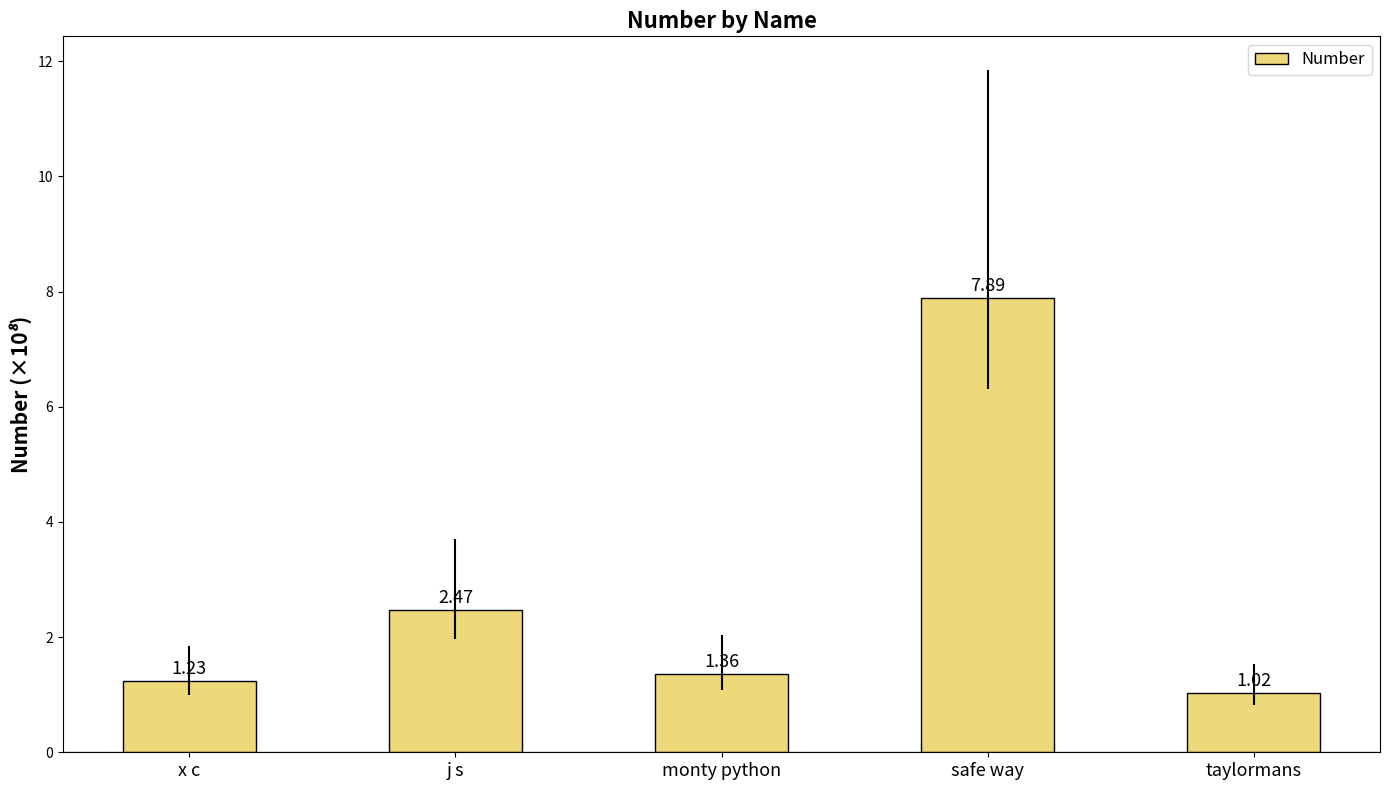

List the labels in order of value, largest first.

safe way, j s, monty python, x c, taylormans